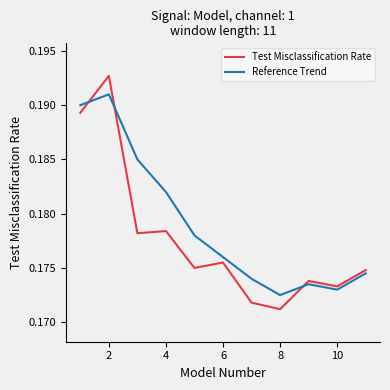

List the series in order of their overall mean, highest first.

Reference Trend, Test Misclassification Rate